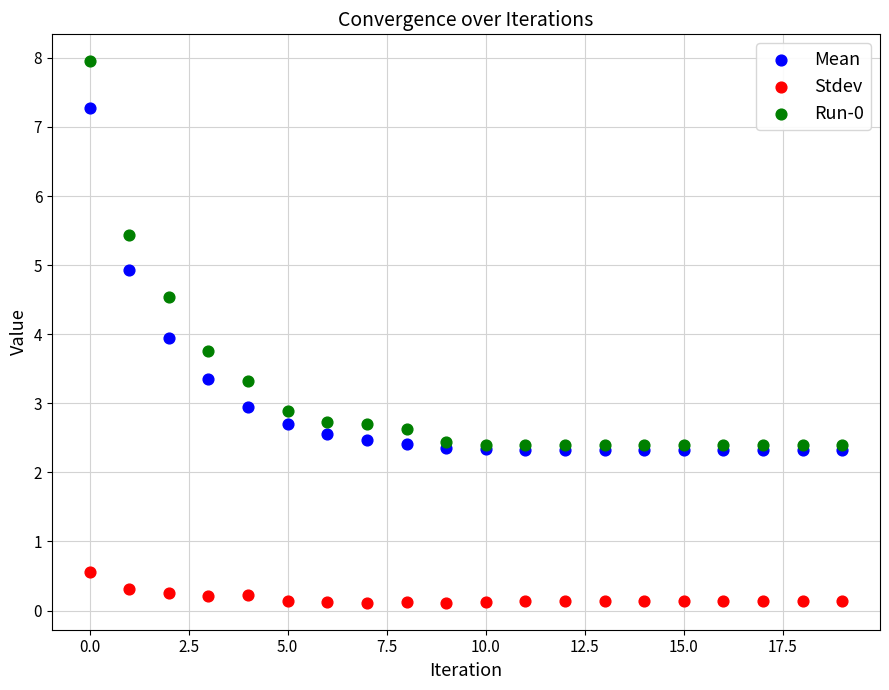

Which series contains the highest Y value?

Run-0